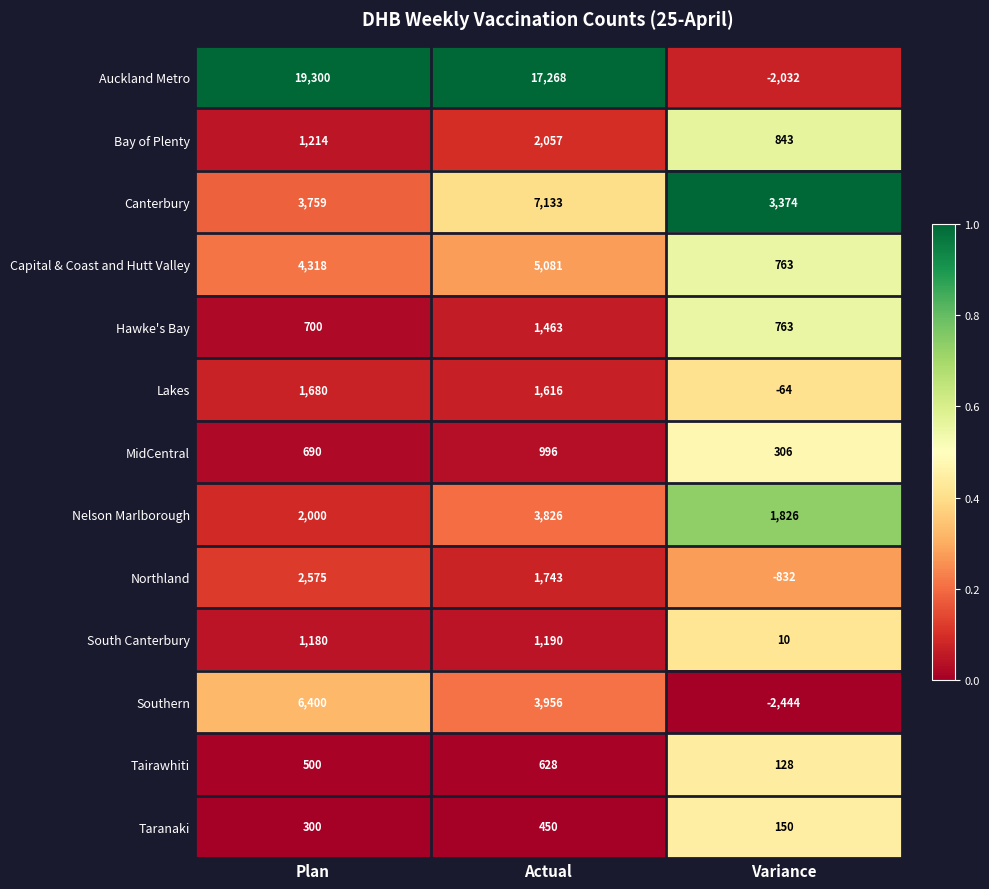

The Capital & Coast and Hutt Valley series shows 1087 at Variance. True or false?

False